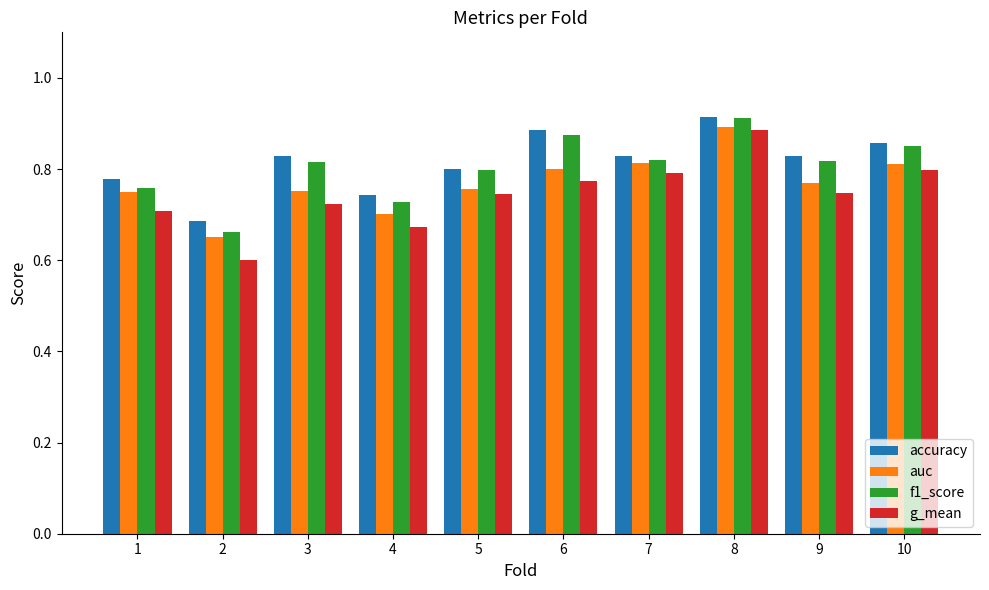

What are all the series names shown in the legend?

accuracy, auc, f1_score, g_mean